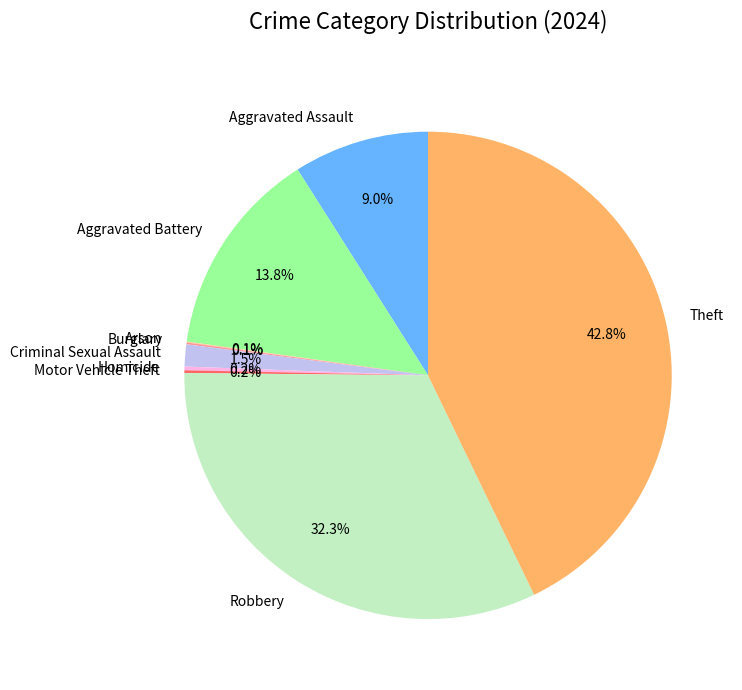

Is the sum of Aggravated Assault and Theft greater than half?

Yes